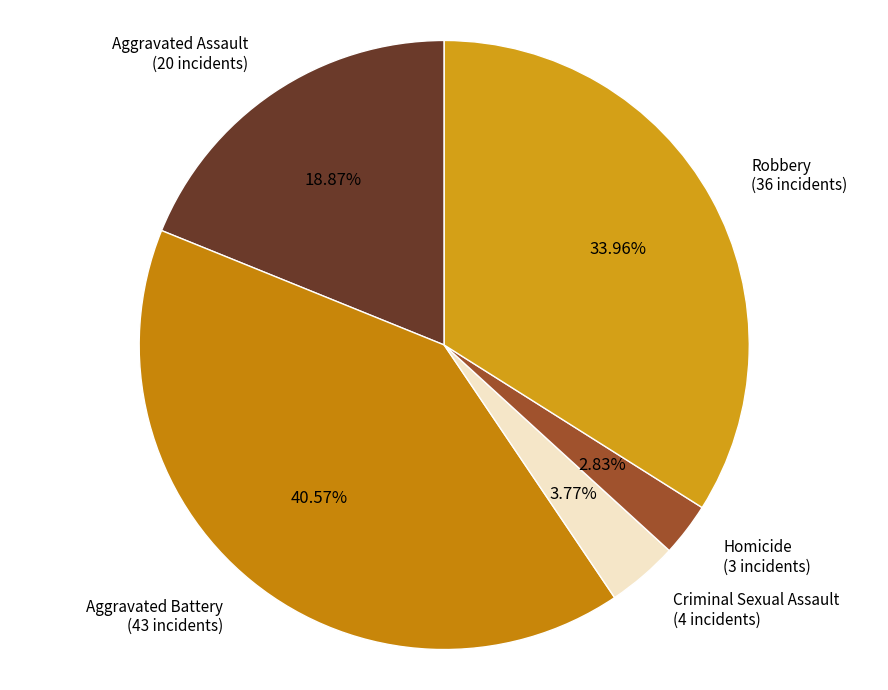

How many segments does this pie chart have?

5